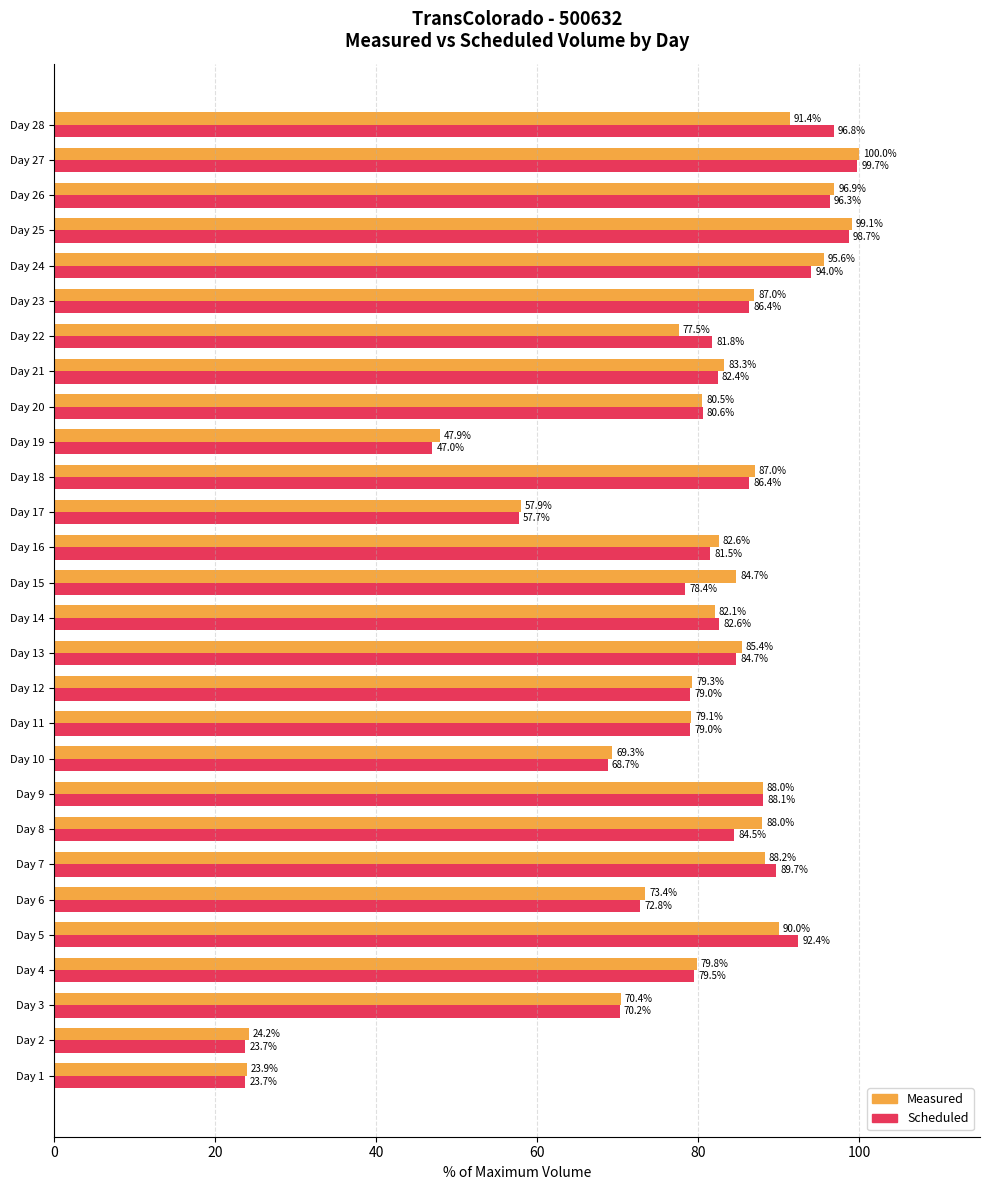

How many distinct data groups are displayed?

2